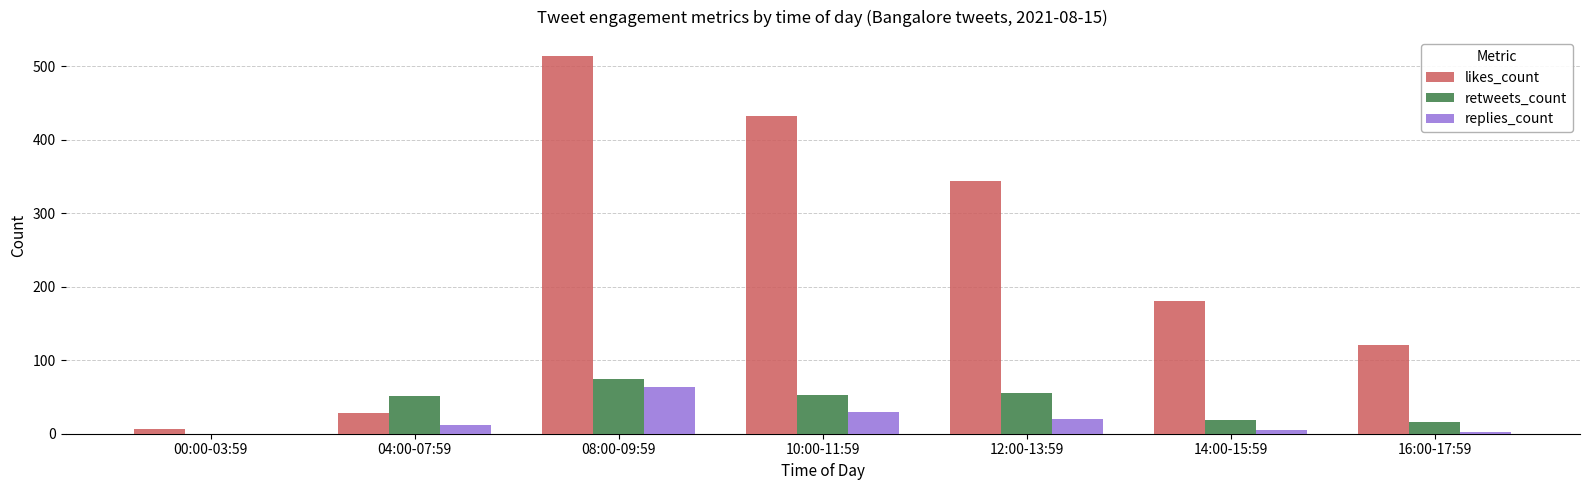

Which category has the highest value in the retweets_count series?

08:00-09:59